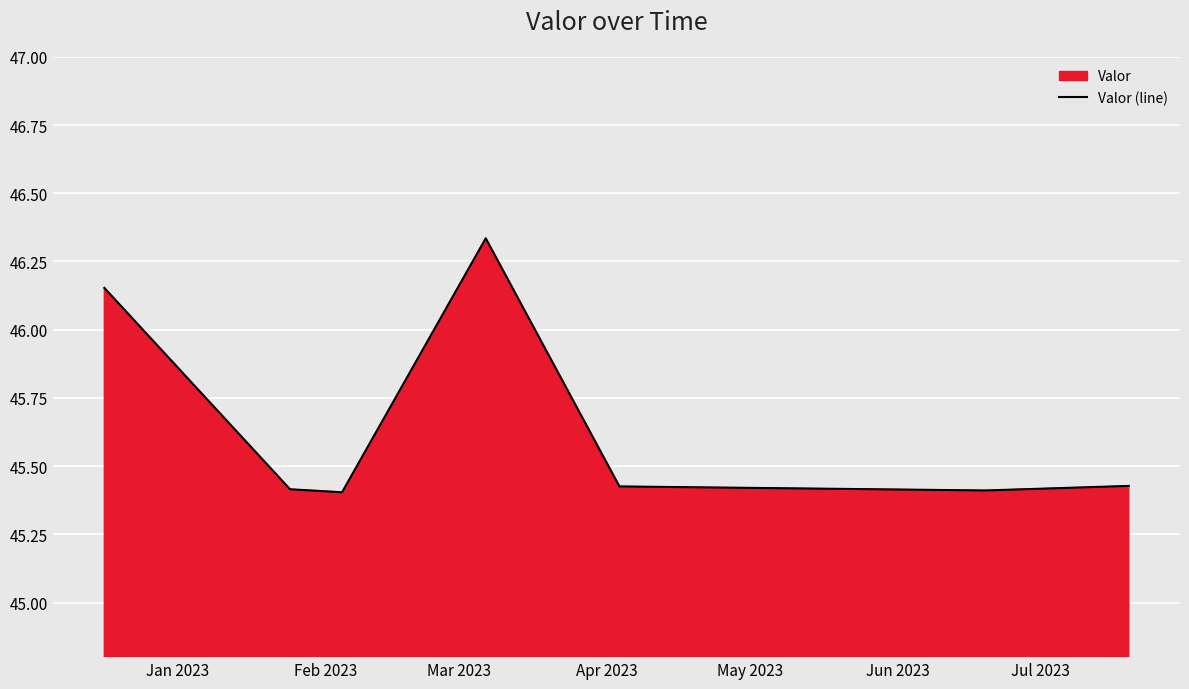

Count the values in the range 45 to 46.

5